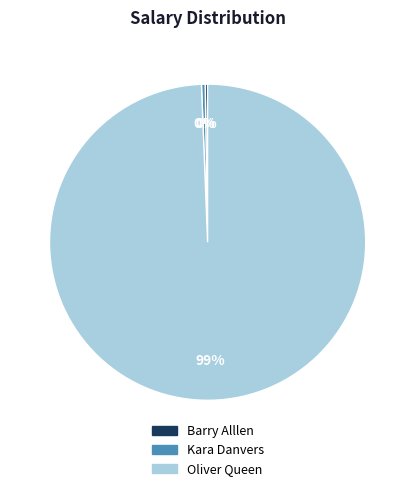

Which slice is the largest?

Oliver Queen